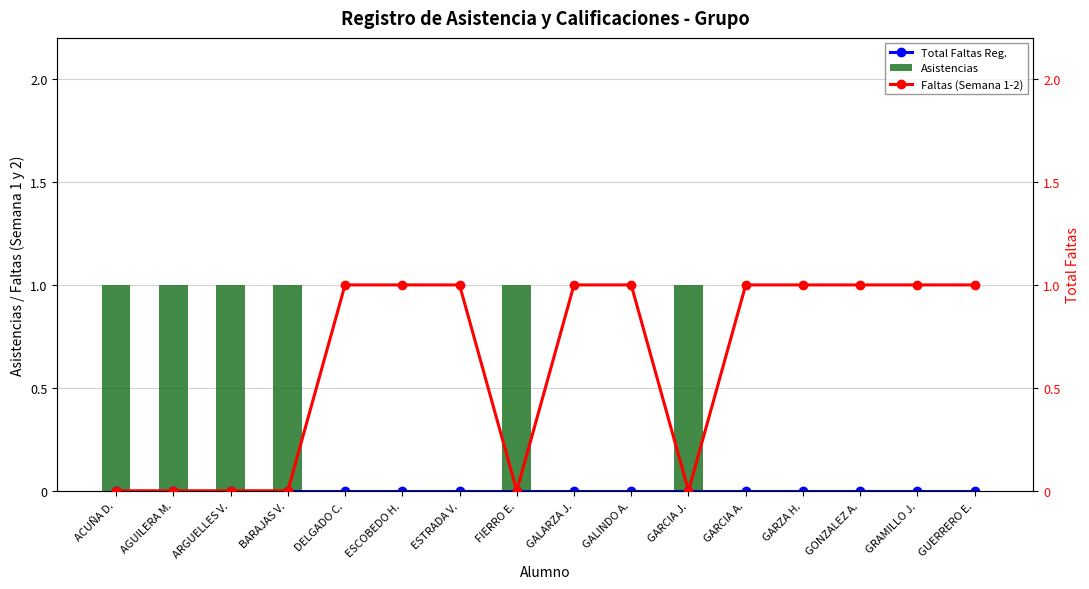

Reading left to right, extract all data points from this chart.

Total Faltas Reg.: ACUÑA D.=0	AGUILERA M.=0	ARGUELLES V.=0	BARAJAS V.=0	DELGADO C.=0	ESCOBEDO H.=0	ESTRADA V.=0	FIERRO E.=0	GALARZA J.=0	GALINDO A.=0	GARCIA J.=0	GARCIA A.=0	GARZA H.=0	GONZALEZ A.=0	GRAMILLO J.=0	GUERRERO E.=0
Asistencias: ACUÑA D.=1	AGUILERA M.=1	ARGUELLES V.=1	BARAJAS V.=1	DELGADO C.=0	ESCOBEDO H.=0	ESTRADA V.=0	FIERRO E.=1	GALARZA J.=0	GALINDO A.=0	GARCIA J.=1	GARCIA A.=0	GARZA H.=0	GONZALEZ A.=0	GRAMILLO J.=0	GUERRERO E.=0
Faltas (Semana 1-2): ACUÑA D.=0	AGUILERA M.=0	ARGUELLES V.=0	BARAJAS V.=0	DELGADO C.=1	ESCOBEDO H.=1	ESTRADA V.=1	FIERRO E.=0	GALARZA J.=1	GALINDO A.=1	GARCIA J.=0	GARCIA A.=1	GARZA H.=1	GONZALEZ A.=1	GRAMILLO J.=1	GUERRERO E.=1